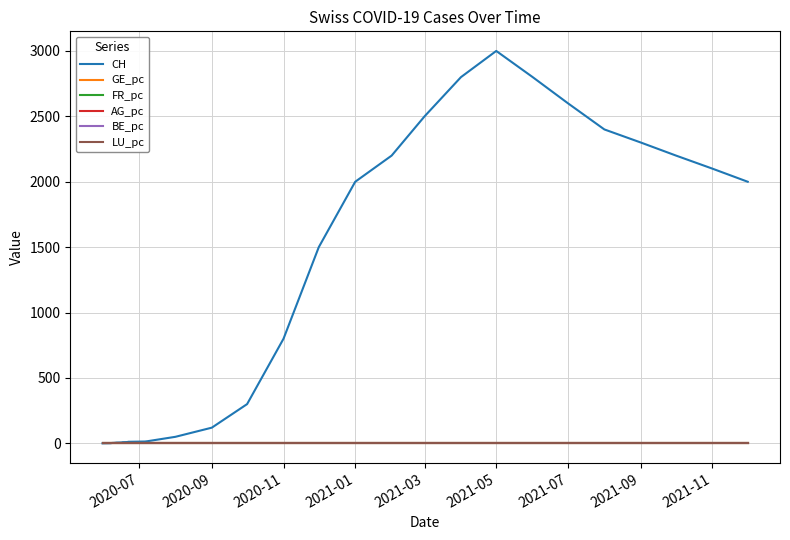

What is the maximum value shown in the chart?

3000.0